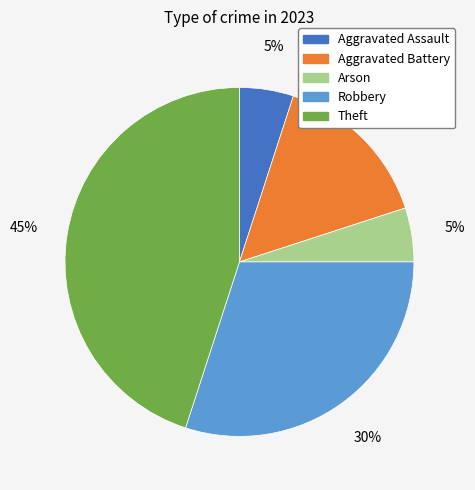

Is there any slice that represents more than half of the pie?

No